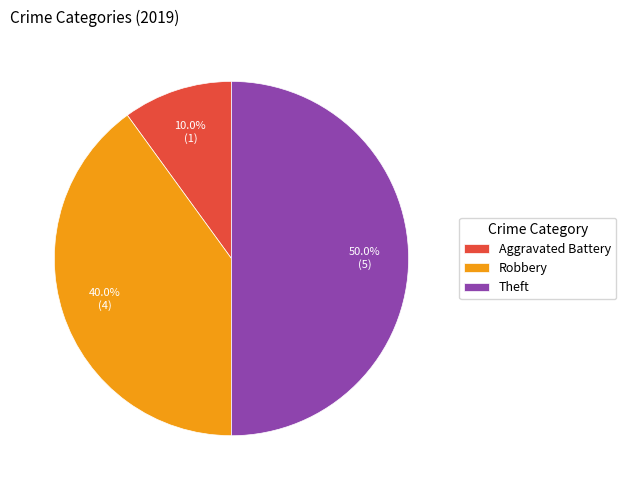

Between Aggravated Battery and Theft, which is larger?

Theft